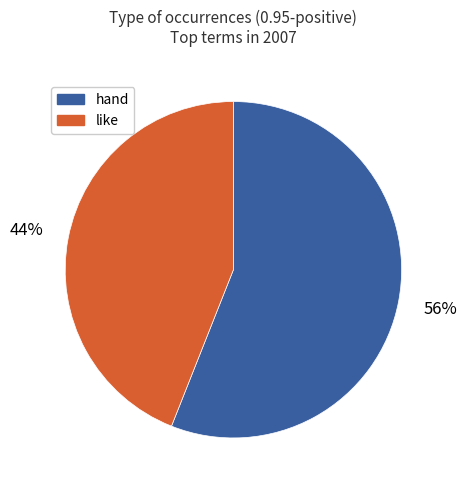

To the nearest percent, what is the average slice percentage?

50%